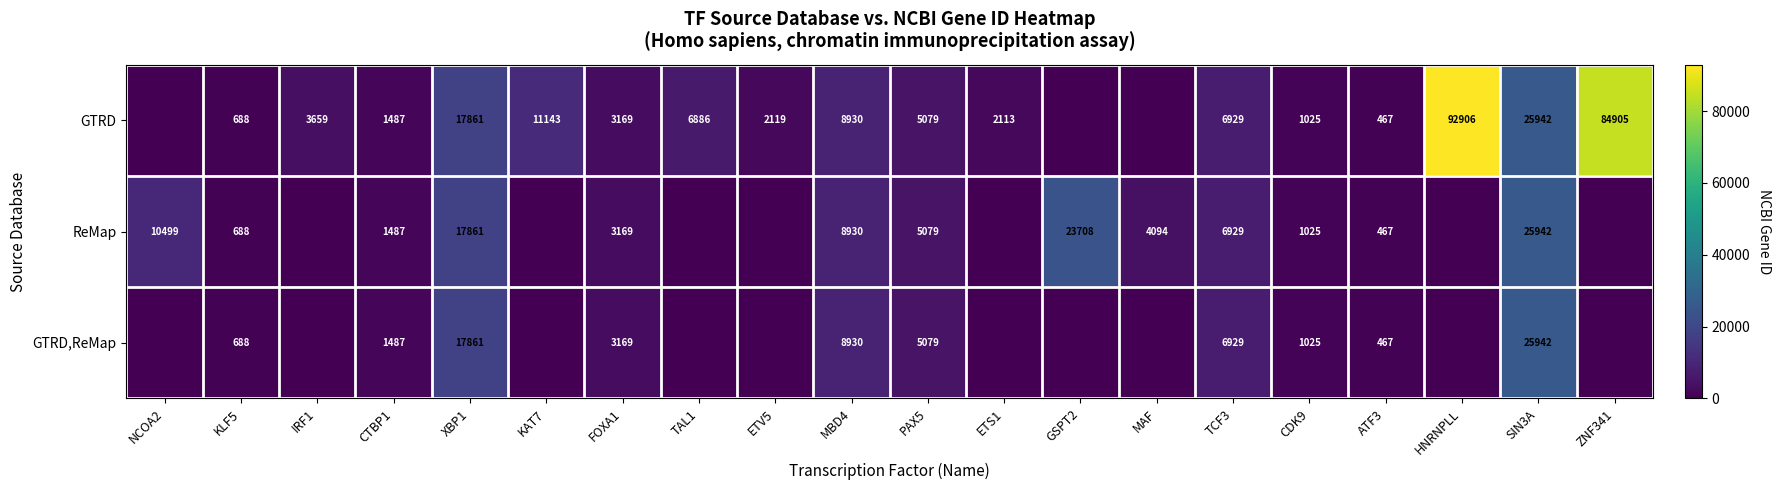

What is the sum of the ReMap values at FOXA1 and ATF3?

3636